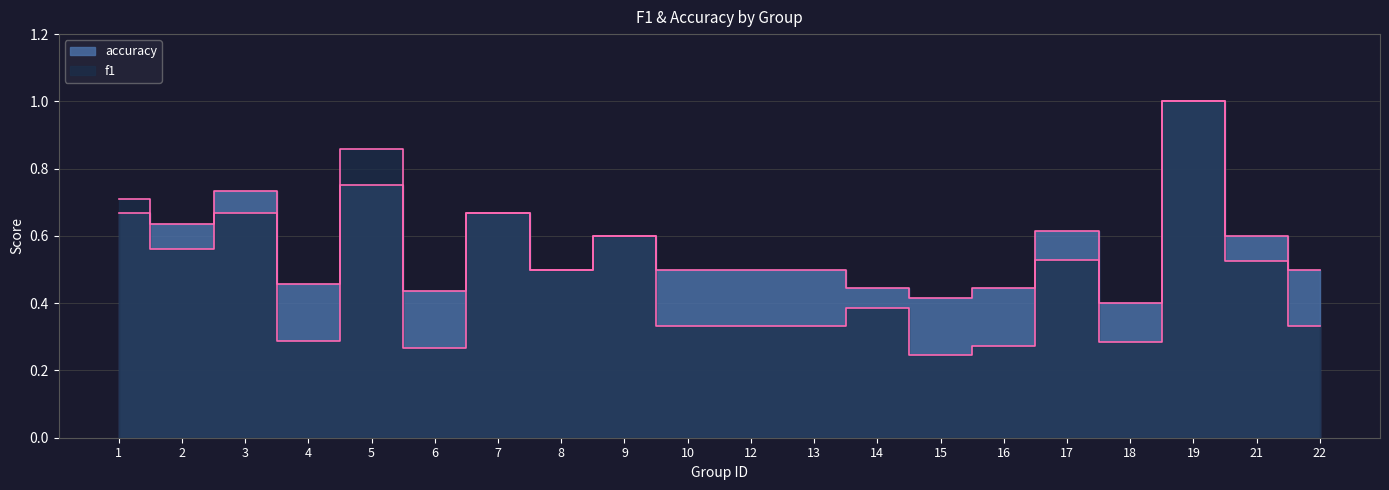

Read the f1 value at 9.

0.6